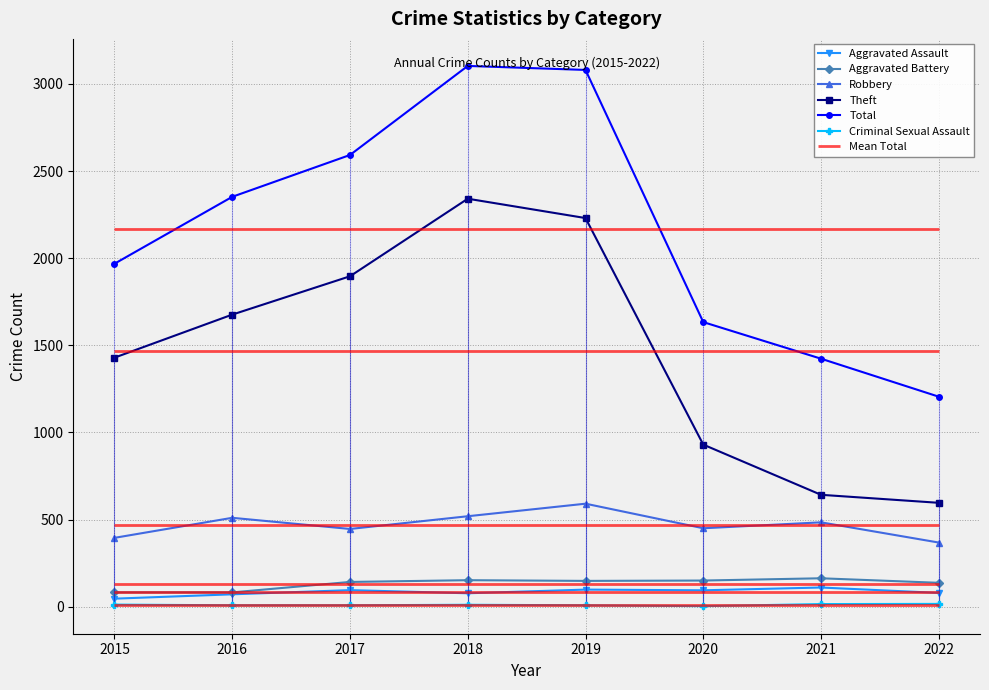

List the labels in order of Aggravated Battery value, smallest first.

2015, 2016, 2022, 2017, 2019, 2020, 2018, 2021